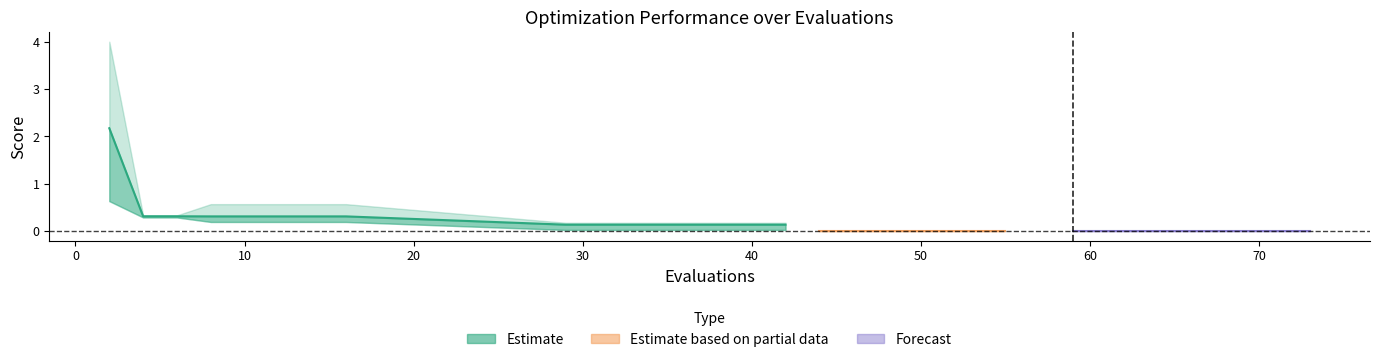

True or false: mean and worst intersect in this chart.

False